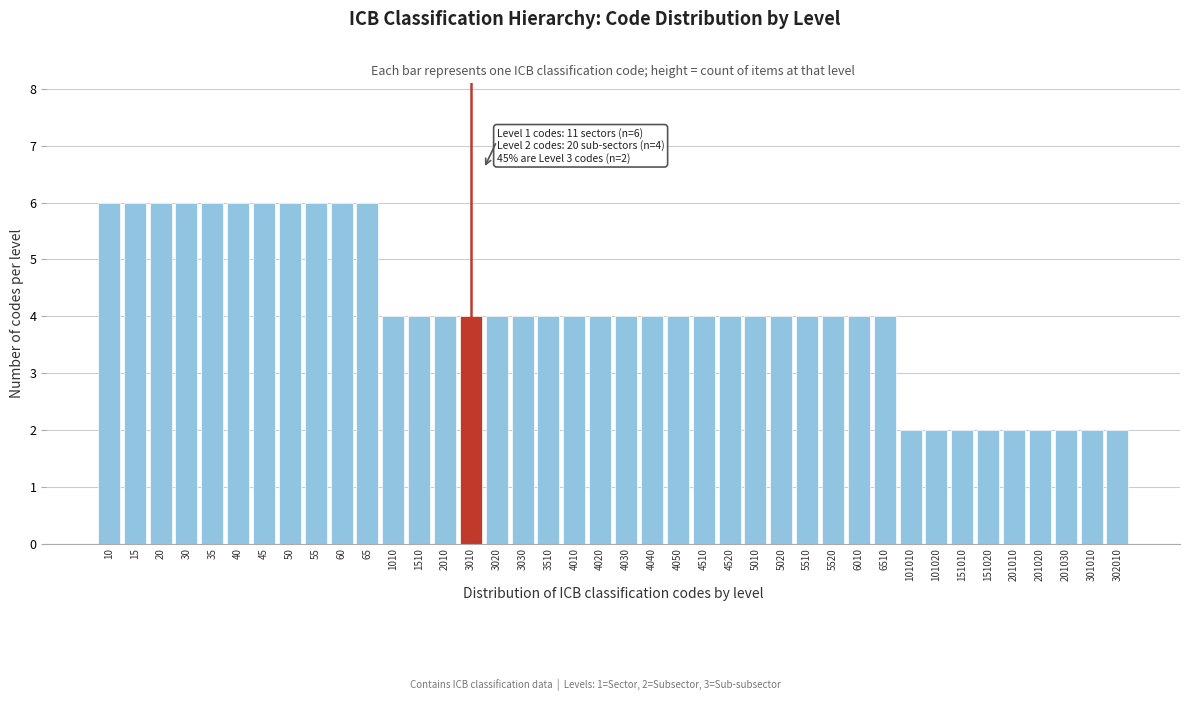

Which has a higher value, 4520 or 45?

45